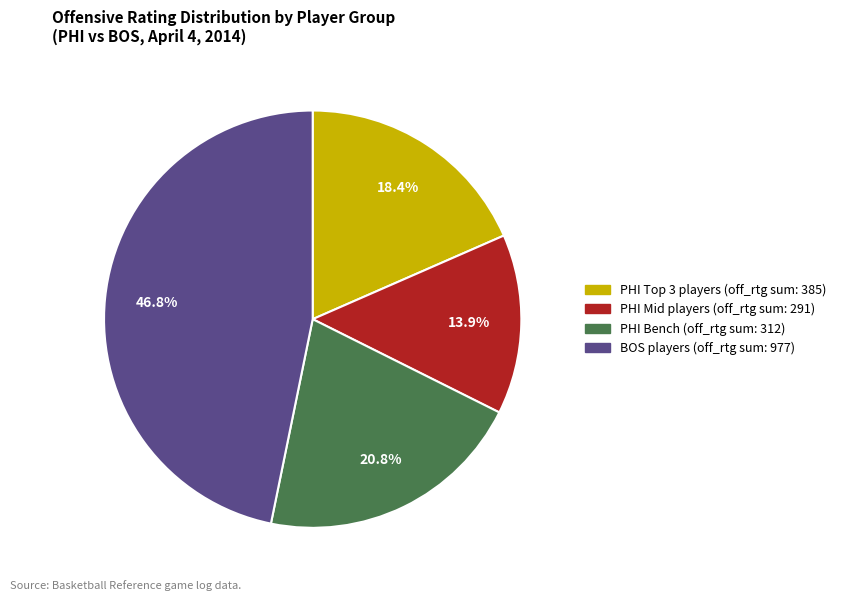

Is there a majority slice in this chart?

No